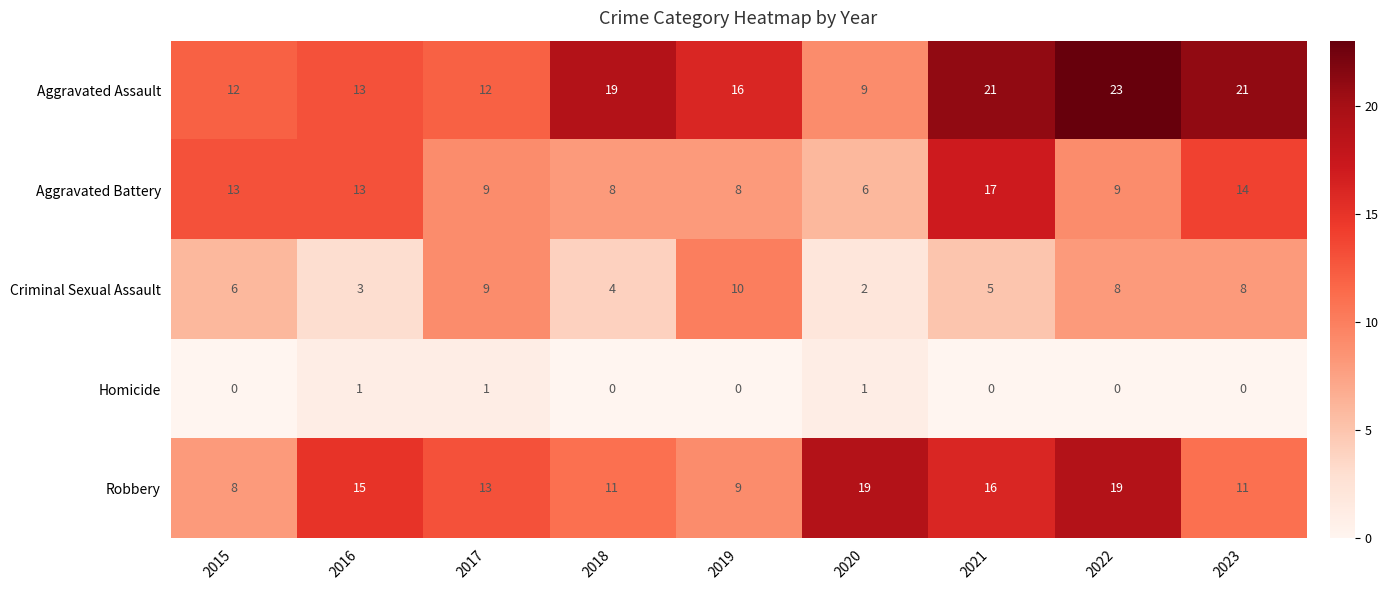

What is the maximum value shown in the chart?

23